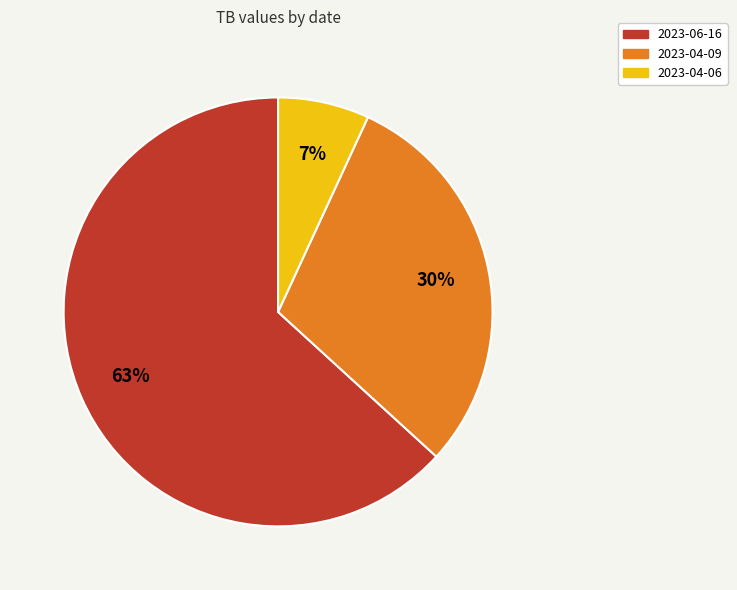

Does 2023-06-16 account for over 50% of the chart?

Yes